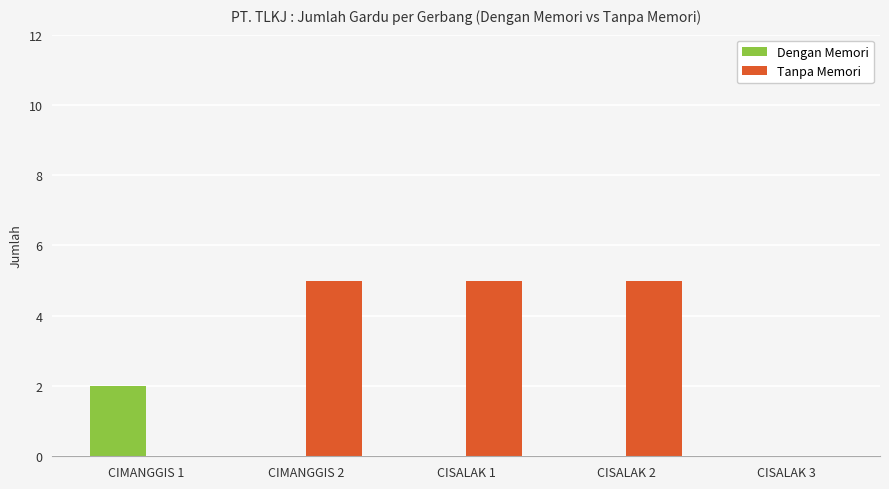

Does the chart contain stacked bars?

No